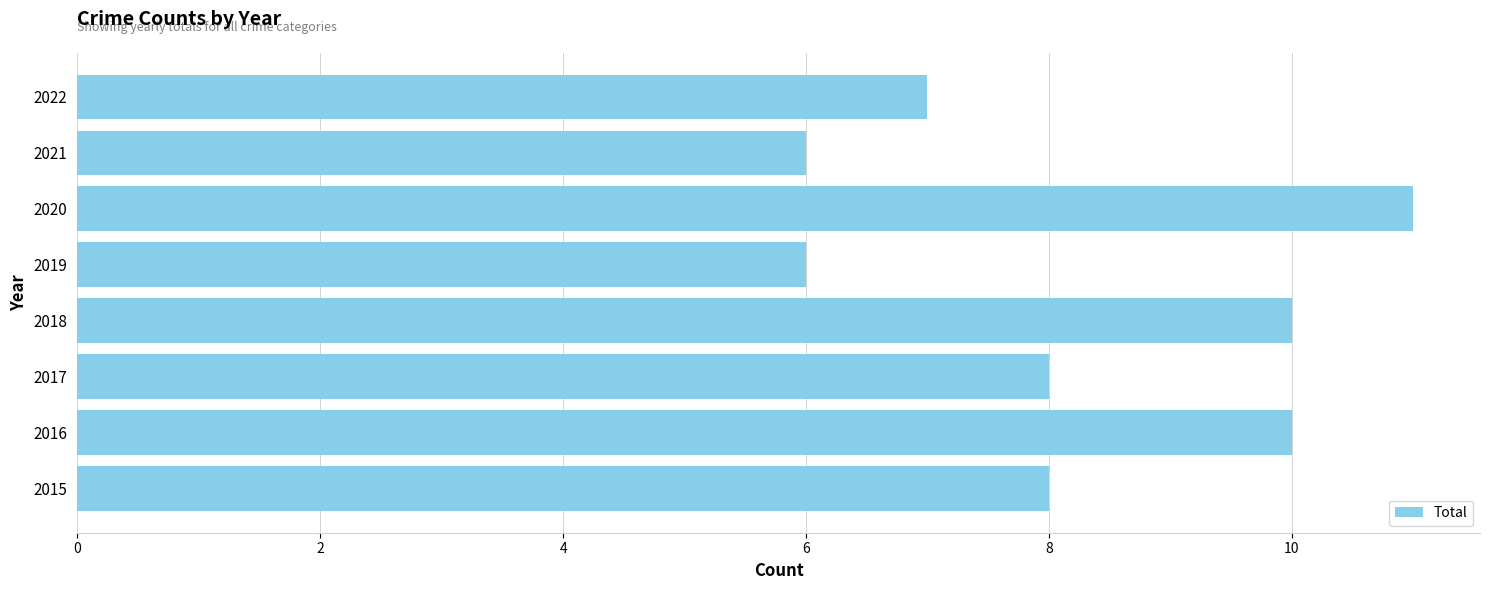

At which category does the chart reach its peak across all series?

2020